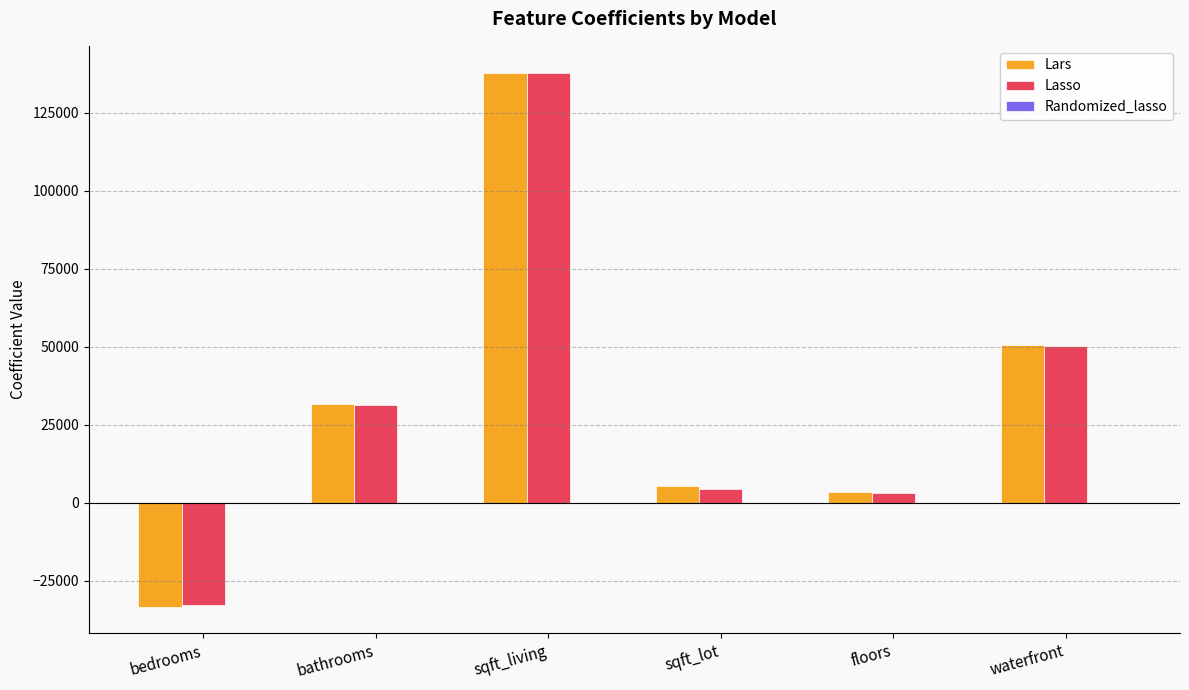

How many groups of bars are there?

6